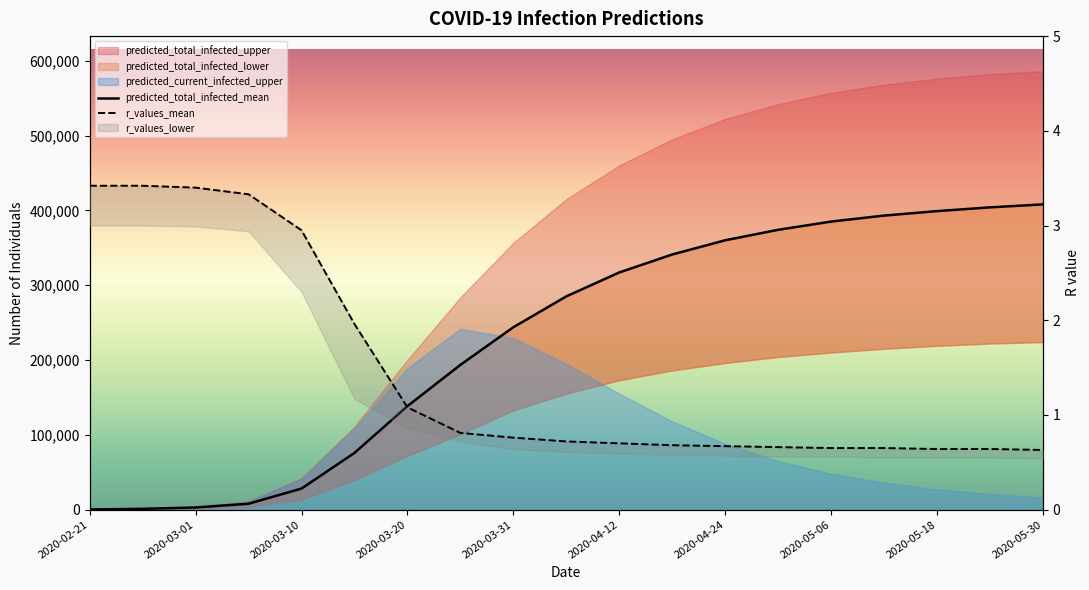

Does the chart display data point markers on the line(s)?

No